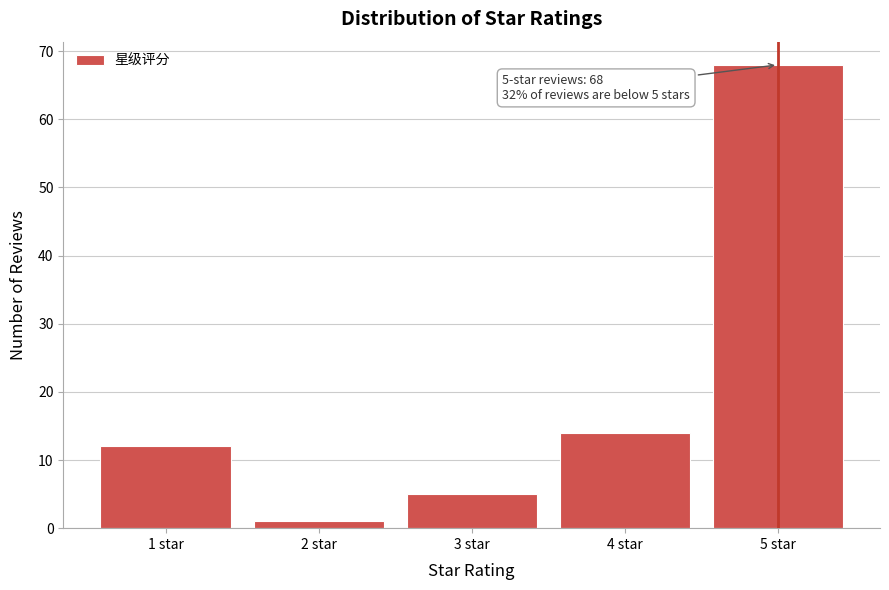

Reading left to right, extract all data points from this chart.

12	1	5	14	68